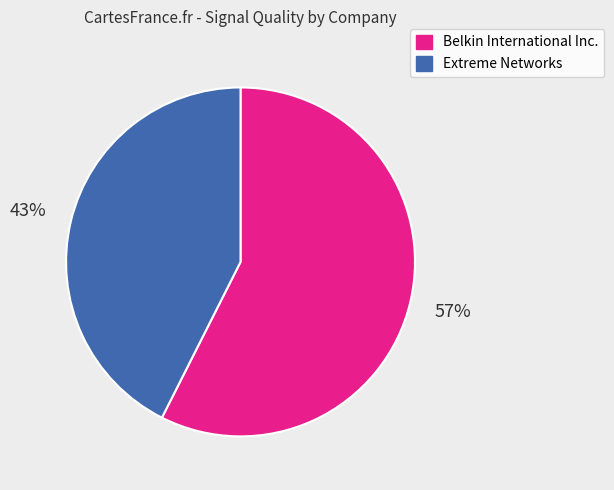

To the nearest percent, what portion does Extreme Networks represent?

43%